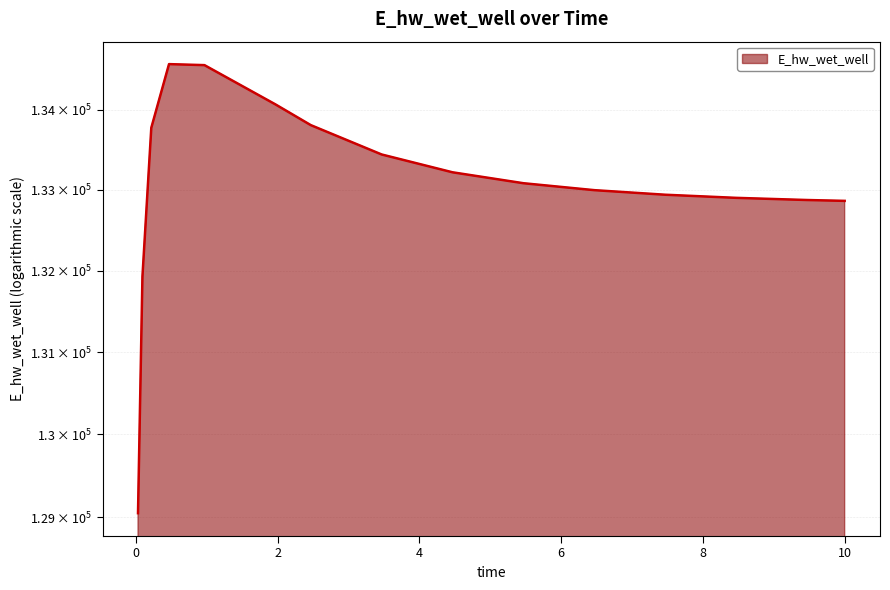

Rank the categories by value from lowest to highest.

0.03125, 0.09375, 10.0, 9.46875, 8.46875, 7.46875, 6.46875, 5.46875, 4.46875, 3.46875, 0.21875, 2.46875, 1.96875, 0.96875, 0.46875